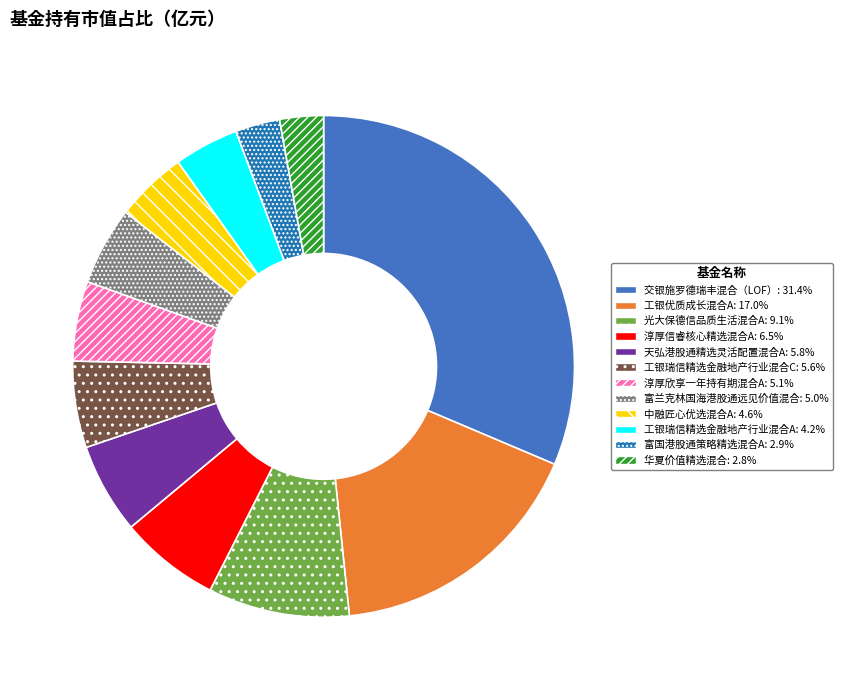

What is the largest slice in the pie chart?

交银施罗德瑞丰混合（LOF）